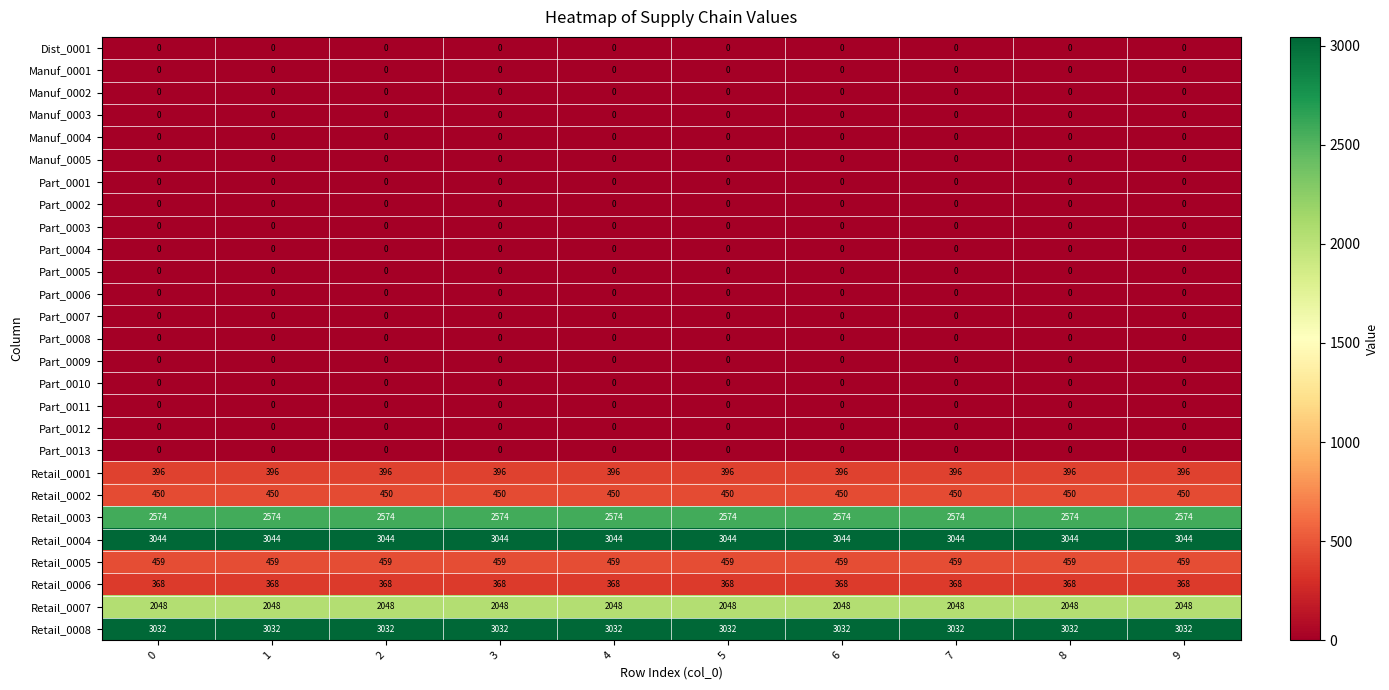

What is the difference between the highest and lowest values at 6?

3044